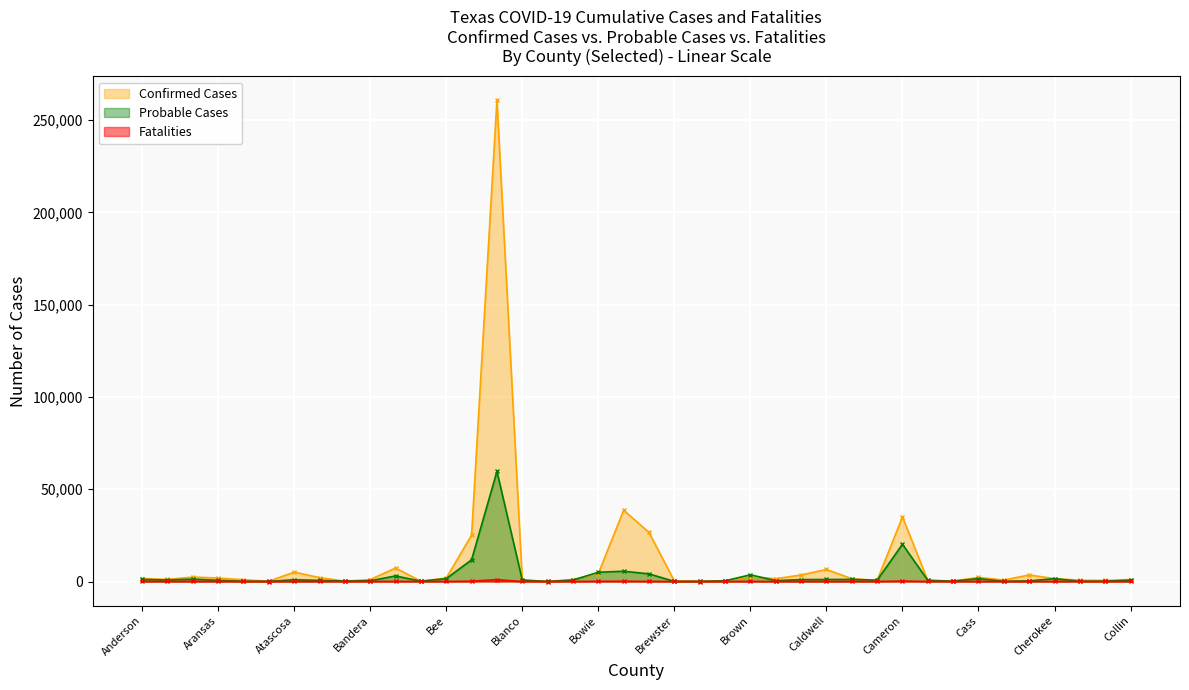

Reading left to right, extract all data points from this chart.

Confirmed Cases: 1616	1120	2406	1898	973	153	5108	2109	205	1054	7283	151	1871	25112	260720	783	39	1060	4290	38637	26594	278	181	421	2679	1489	3542	6518	1509	629	34979	579	294	2211	794	3549	1551	729	551	1060
Probable Cases: 1092	818	1289	656	123	71	965	587	274	411	3022	166	1557	11768	59662	782	13	767	5008	5582	4139	61	35	372	3632	470	1035	1093	1132	706	20195	620	169	1569	99	321	1558	105	157	767
Fatalities: 40	6	66	26	5	2	24	24	8	15	53	9	18	173	981	7	0	15	93	142	69	8	1	4	52	7	41	26	13	15	247	8	8	37	5	9	27	10	14	15